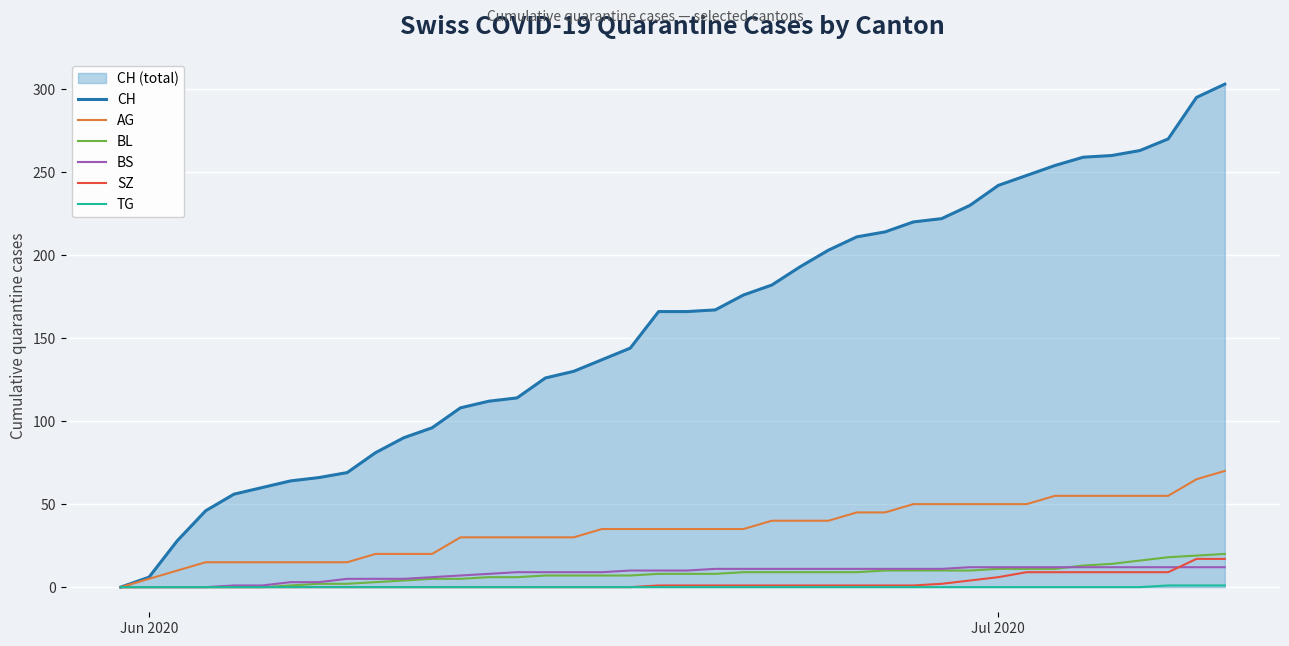

What is the maximum value shown in the chart?

303